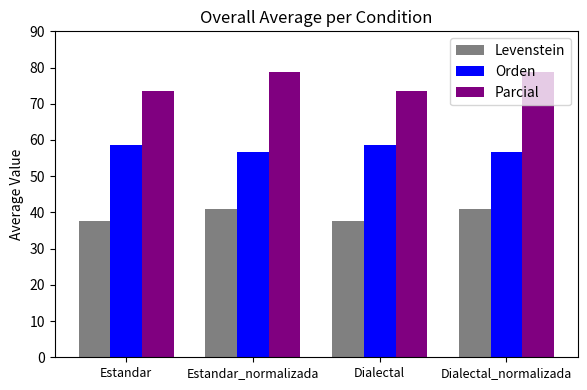

Reading left to right, list all the values displayed in this chart.

Levenstein: 37.7	40.8	37.7	40.8
Orden: 58.5	56.8	58.5	56.8
Parcial: 73.5	78.7	73.5	78.7